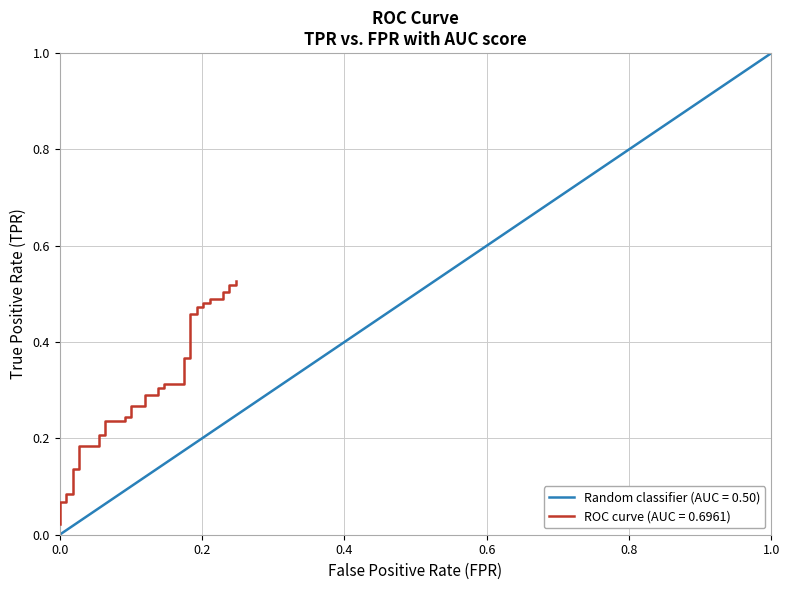

What is the average value?

0.3